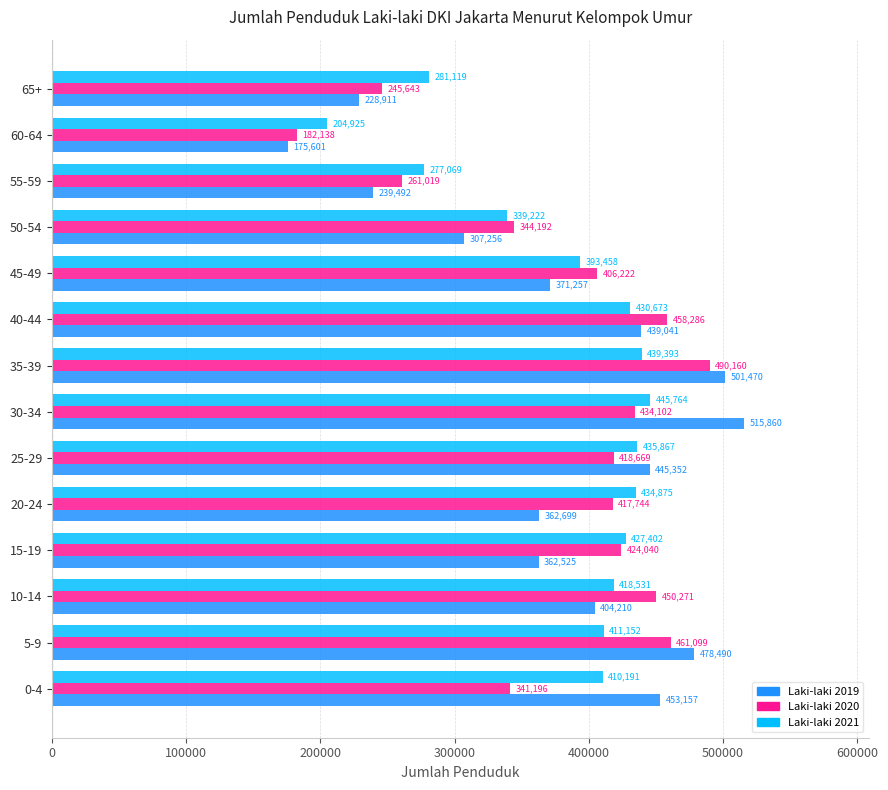

Where is Laki-laki 2019 nearest to the value 345730?

15-19